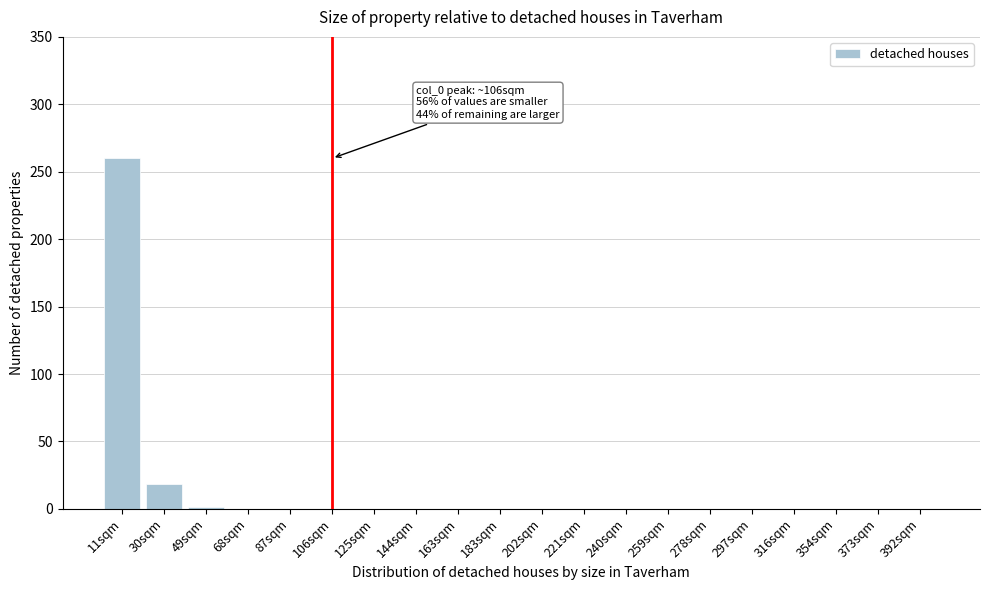

The value at 144sqm is 0.0. True or false?

True